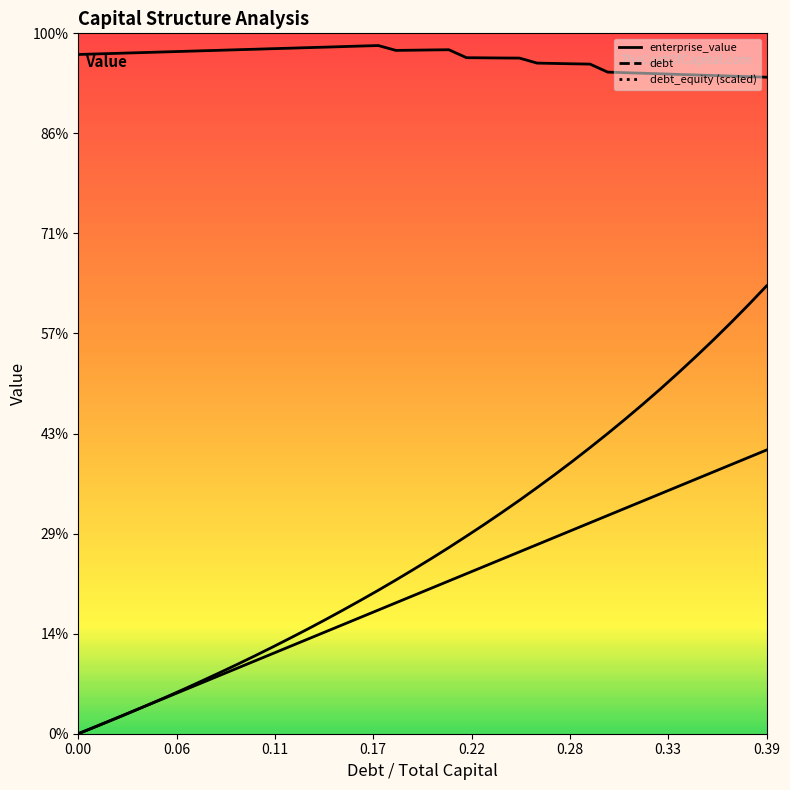

What is the difference between the maximum and minimum values in the debt_equity series?

9.0